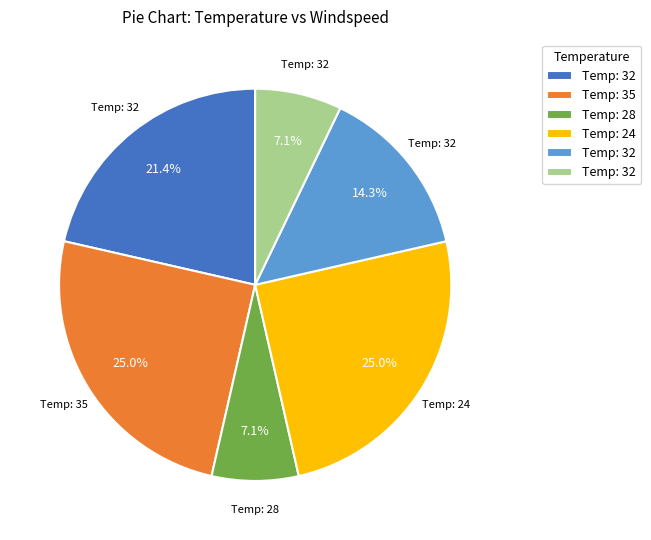

Is there any slice that represents more than half of the pie?

No